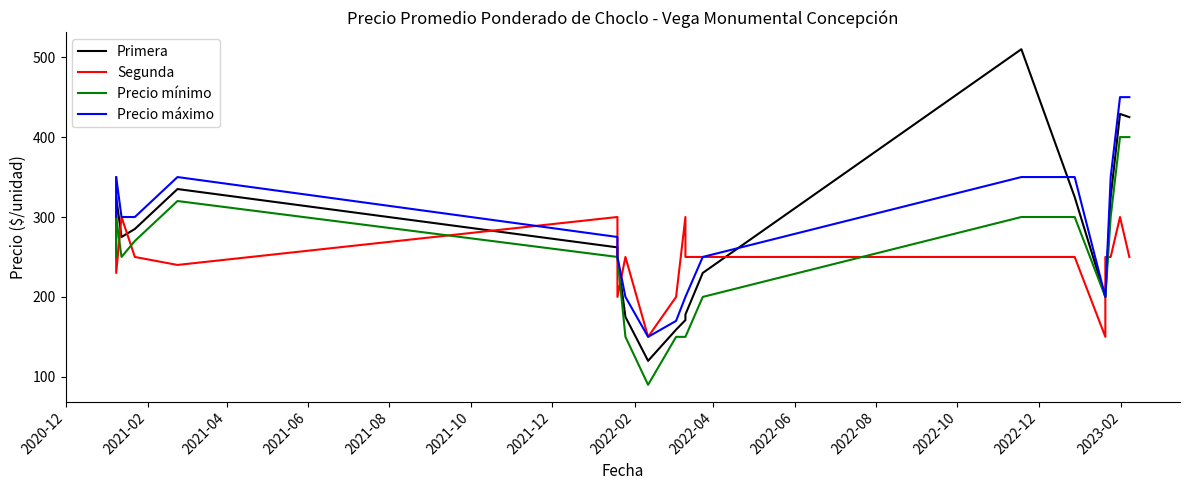

How many Precio máximo values are between 200 and 350?

16